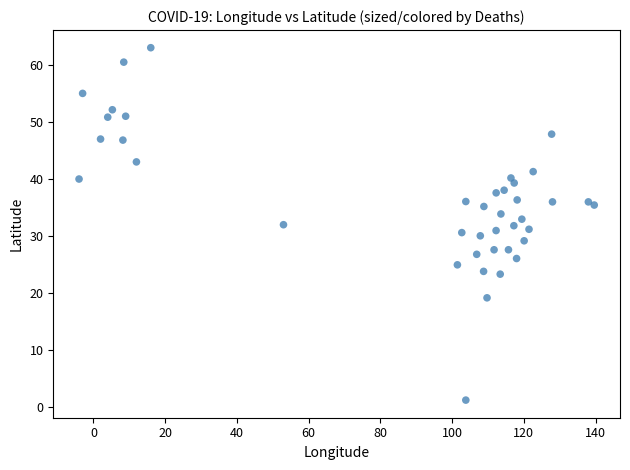

What is the range of Y values (max minus min)?

61.7